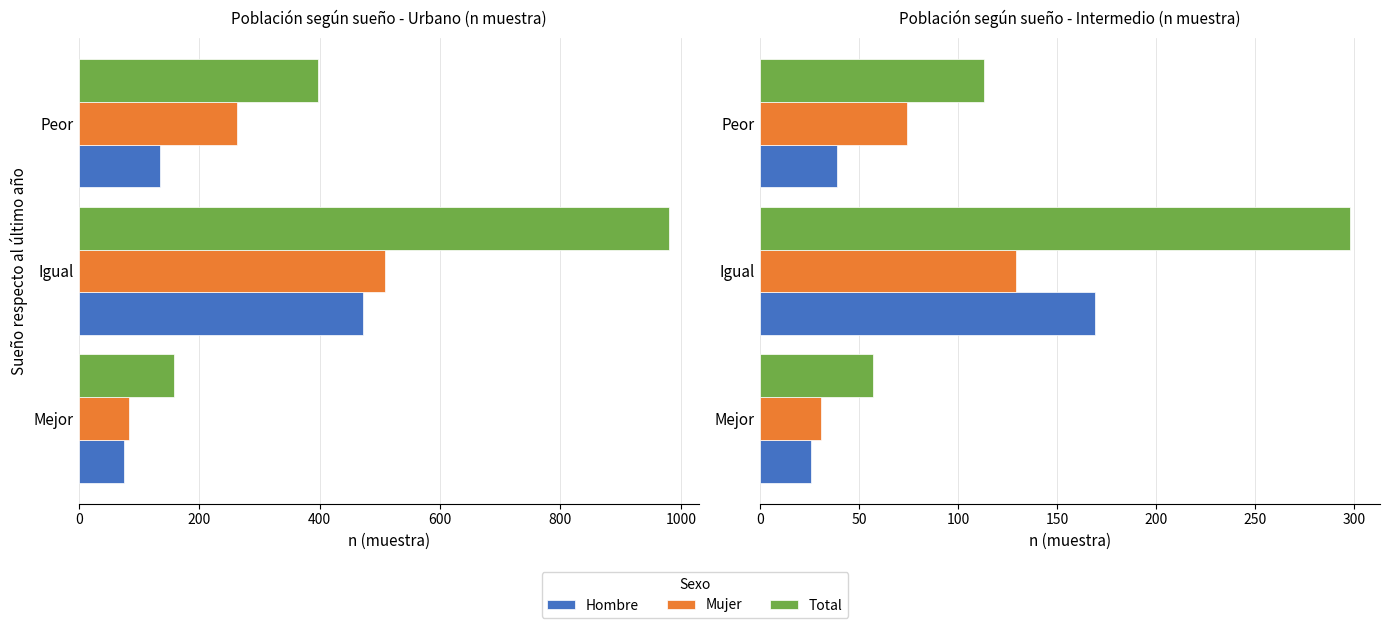

How many Total values are between 57 and 298?

3